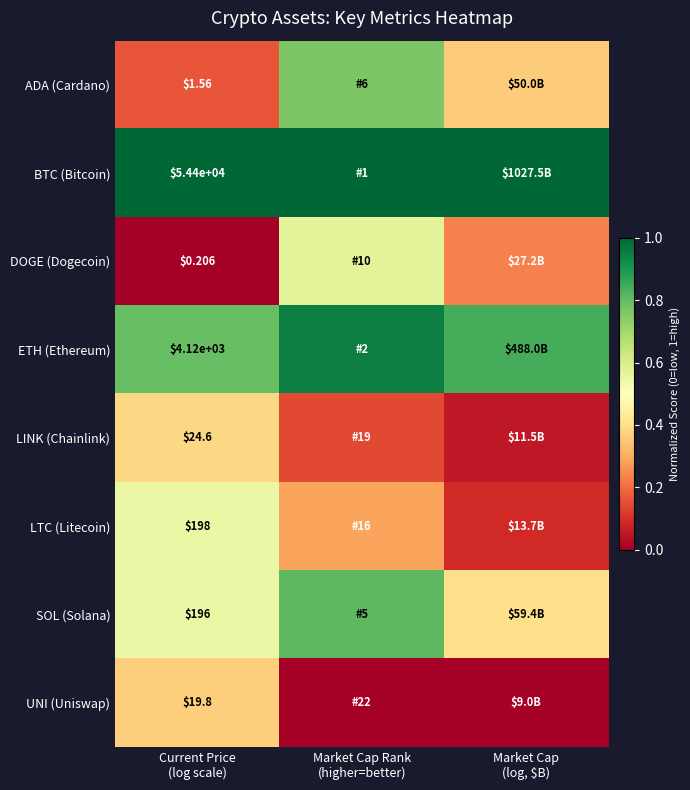

The SOL (Solana) series shows 0.4 at Market Cap (log, $B). True or false?

True